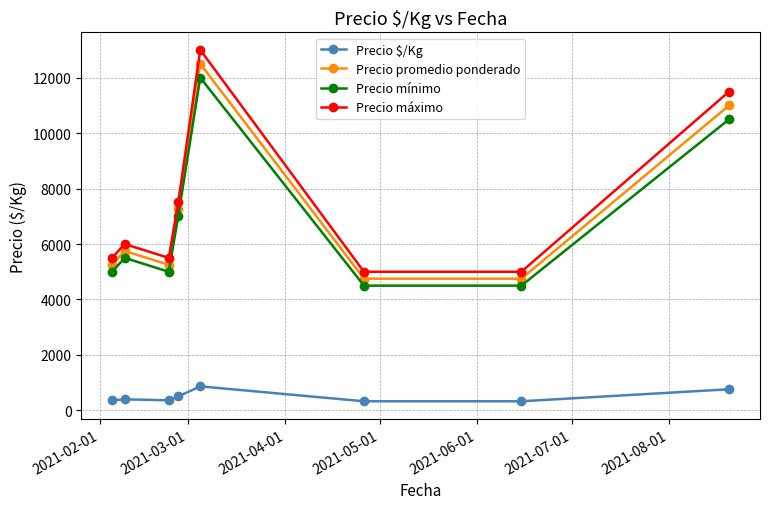

True or false: Precio máximo and Precio $/Kg intersect in this chart.

False